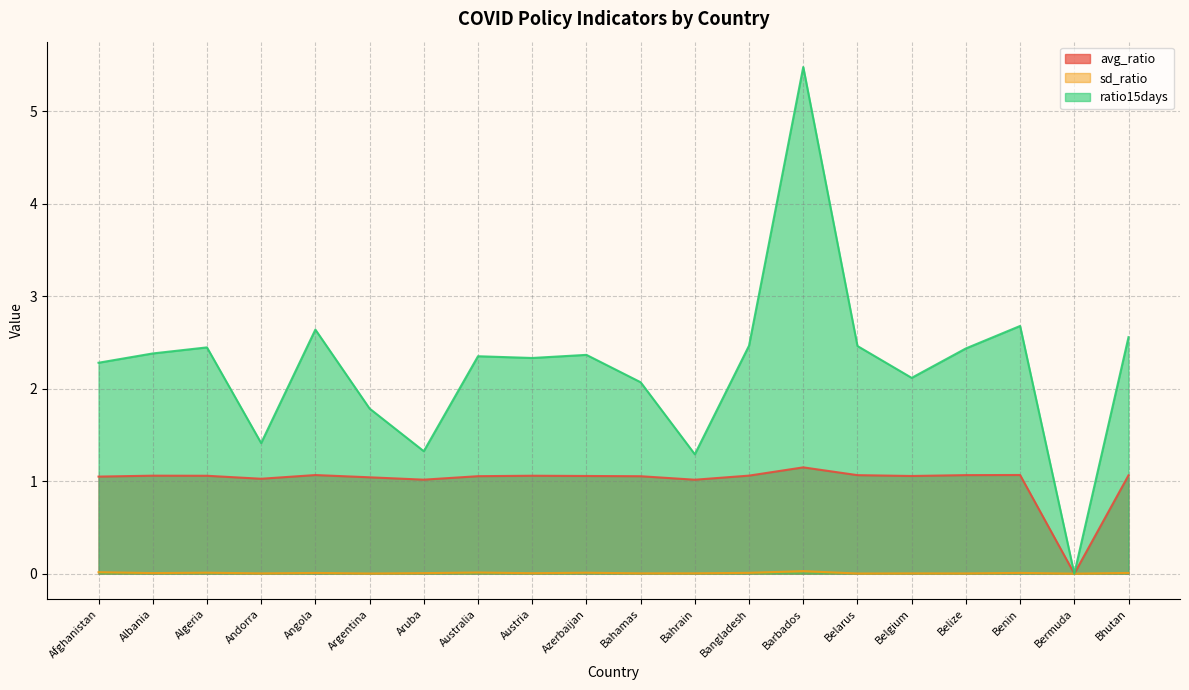

Is the value of avg_ratio at Bangladesh greater than the value of ratio15days at Afghanistan?

No